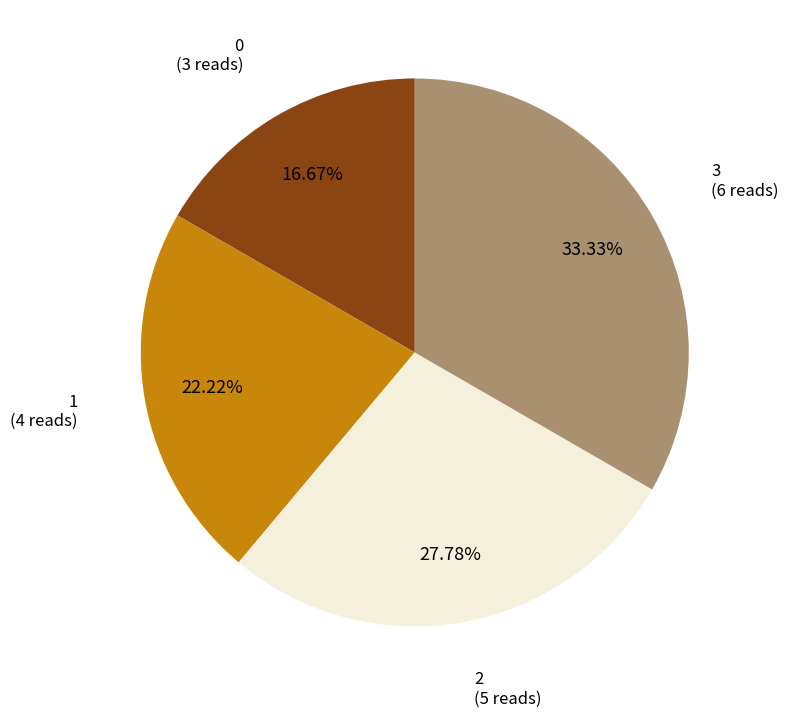

Does any single category account for the majority?

No